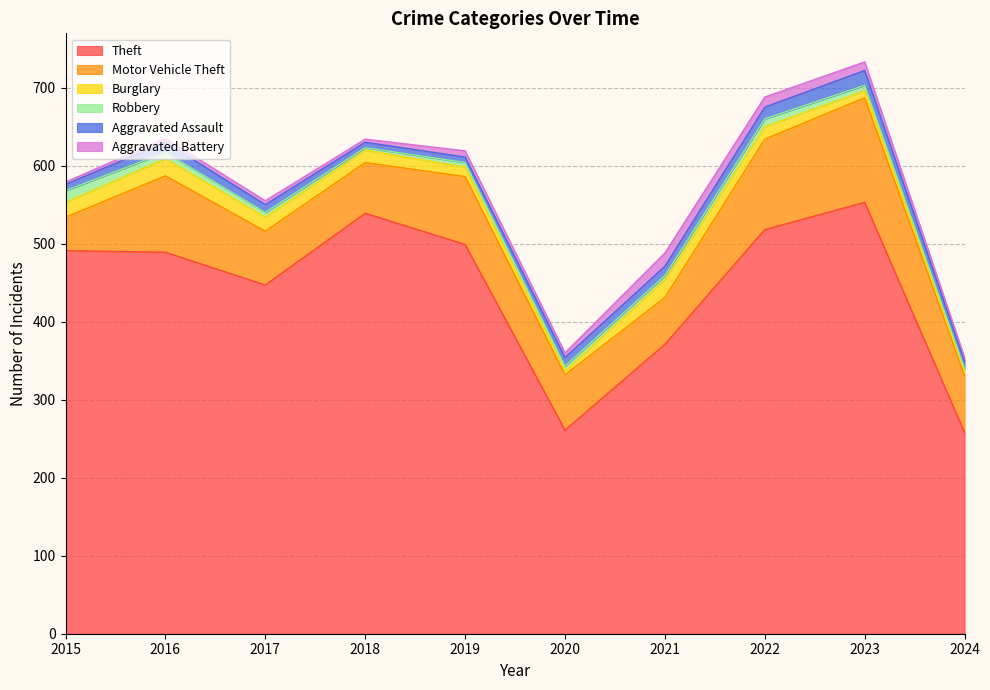

What are all the series names shown in the legend?

Theft, Motor Vehicle Theft, Burglary, Robbery, Aggravated Assault, Aggravated Battery